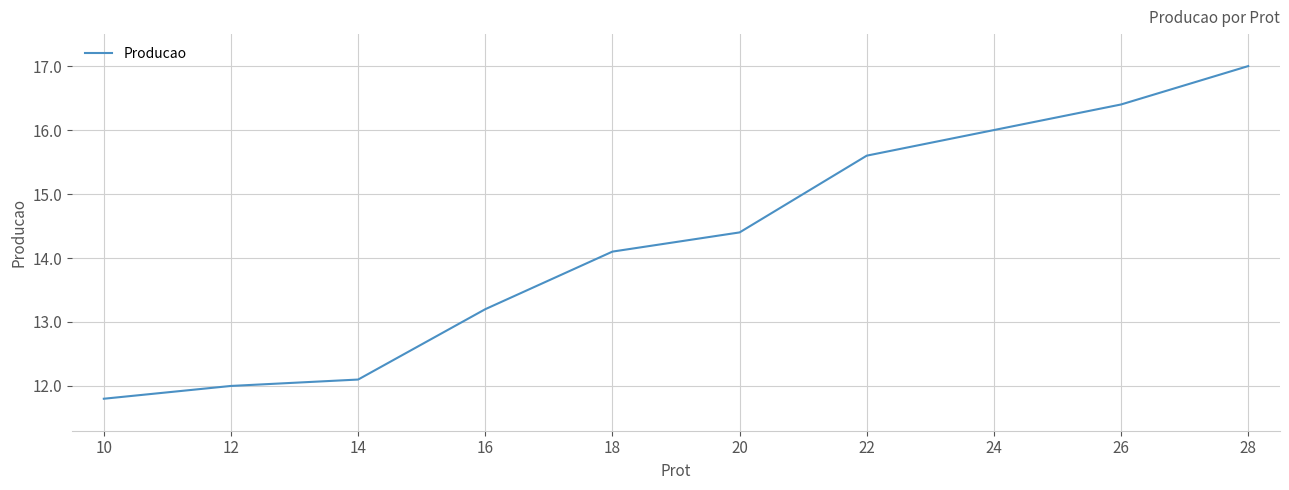

At which label does the data first exceed 14?

18